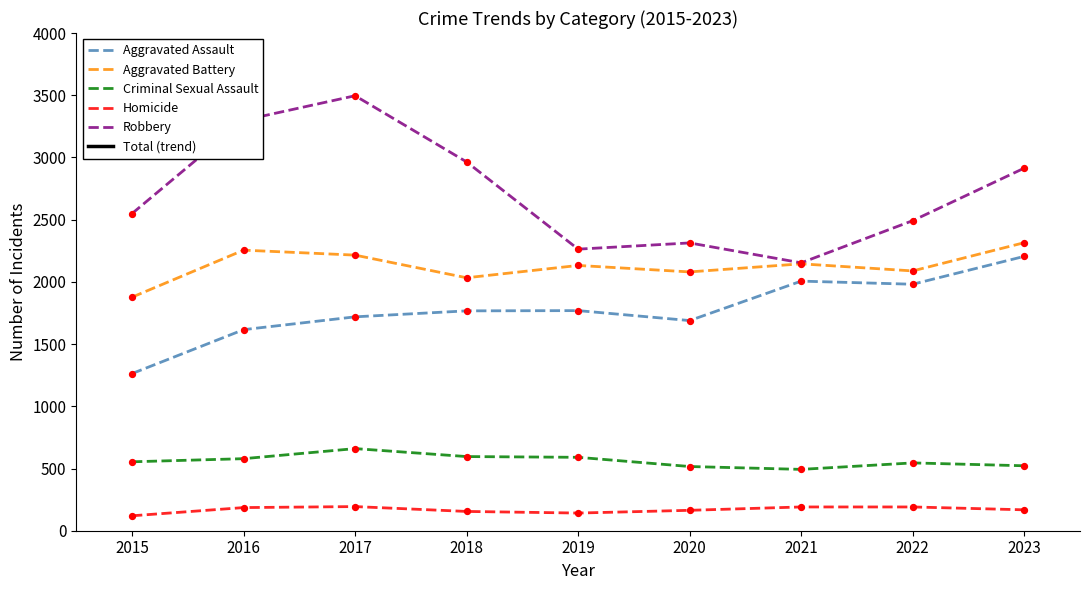

Which series contains the highest Y value?

Robbery